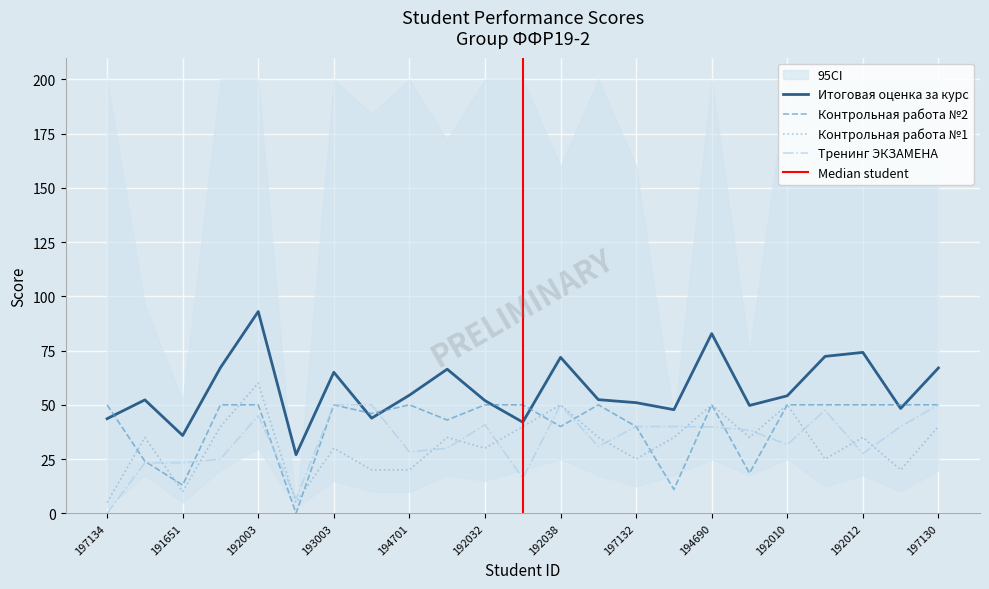

The value of Контрольная работа №2 at 192047 is 24.0. True or false?

True